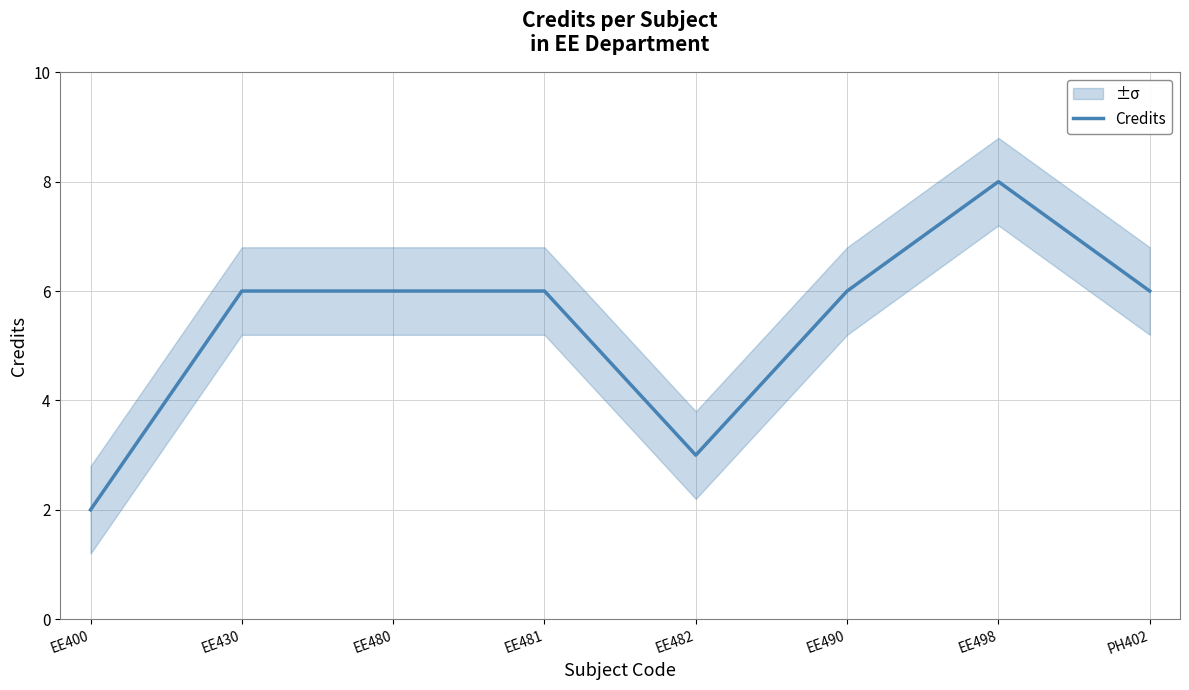

Reading left to right, list all the values displayed in this chart.

2	6	6	6	3	6	8	6